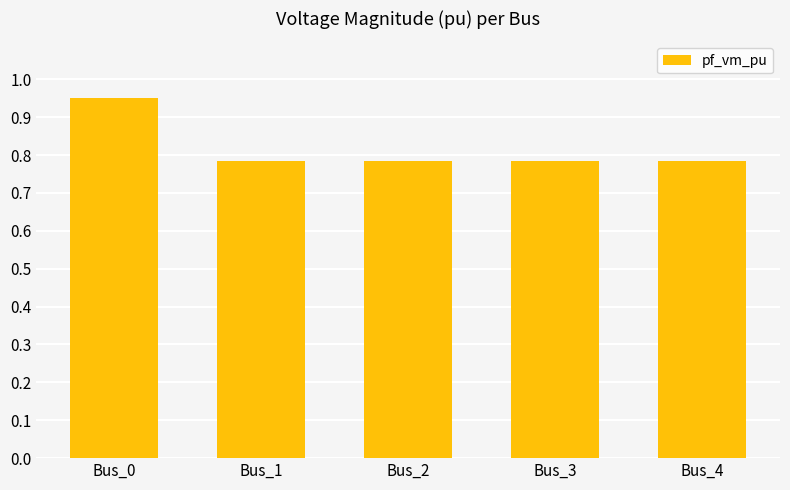

What is the sum of all values?

4.1